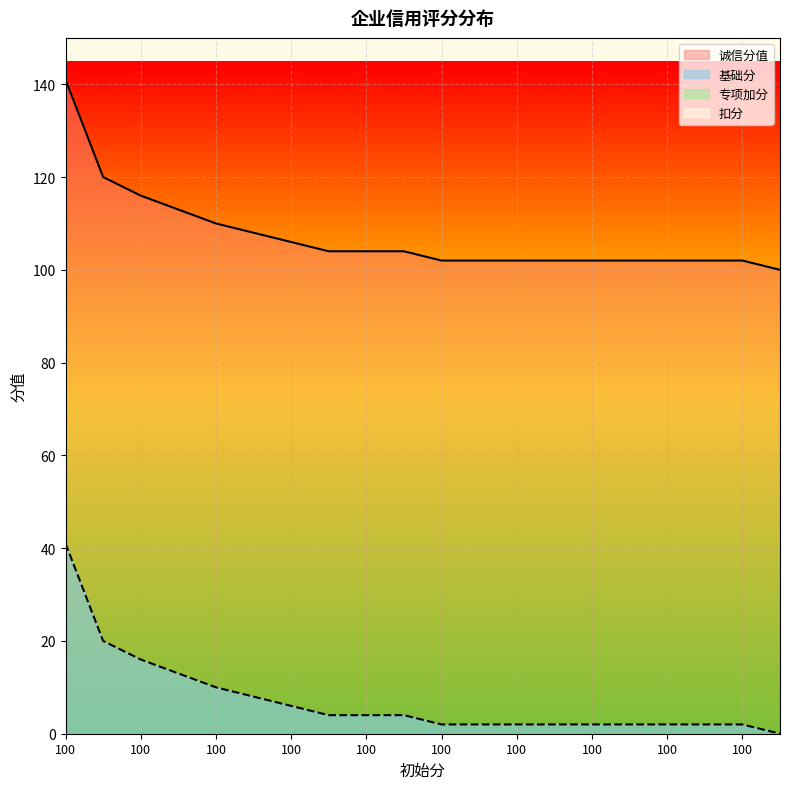

Which series has the widest spread of values?

诚信分值